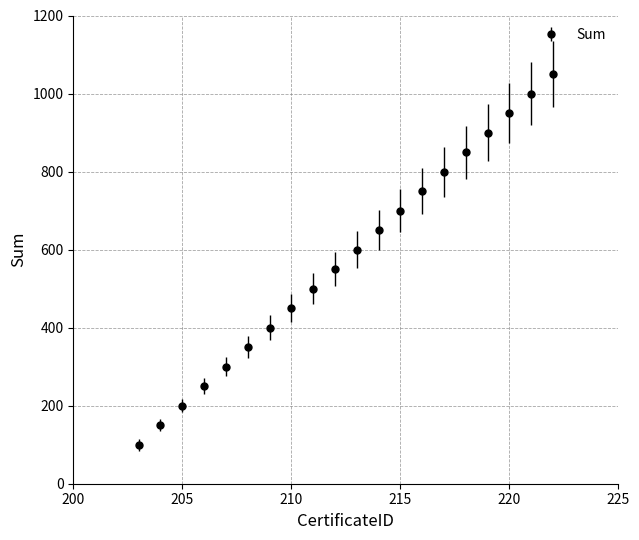

What is the sum of all values?

11500